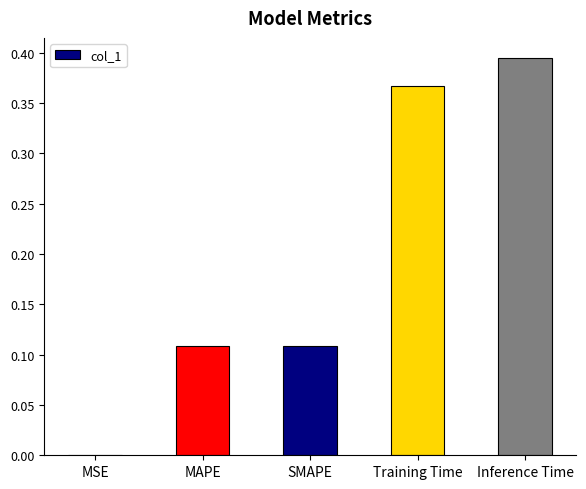

What is the sum of all values?

1.0